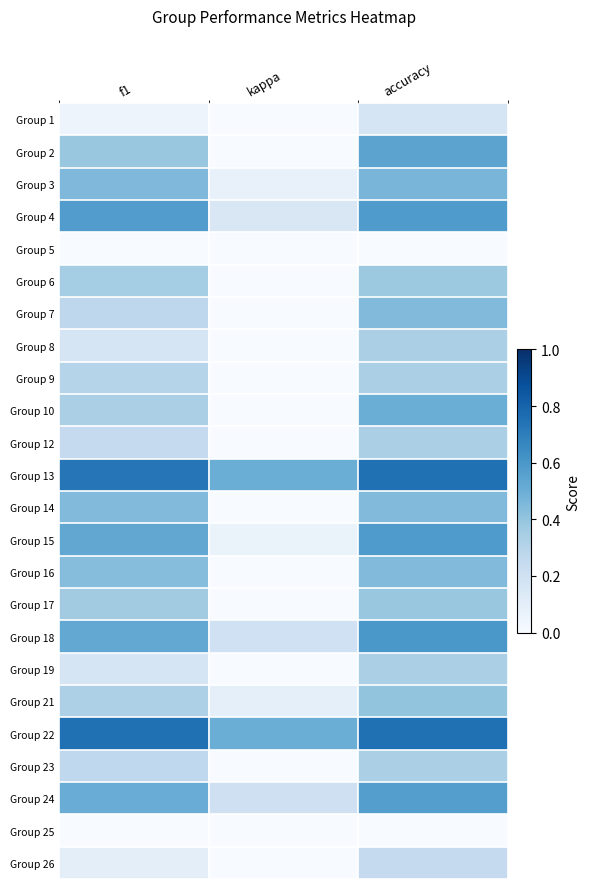

Between kappa and f1, which is larger?

f1